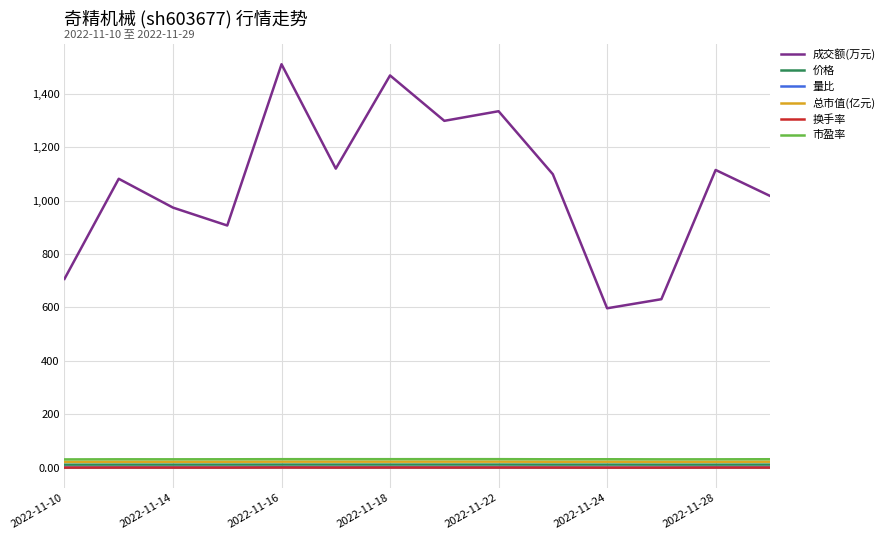

Which series has the largest total across all categories?

成交额(万元)